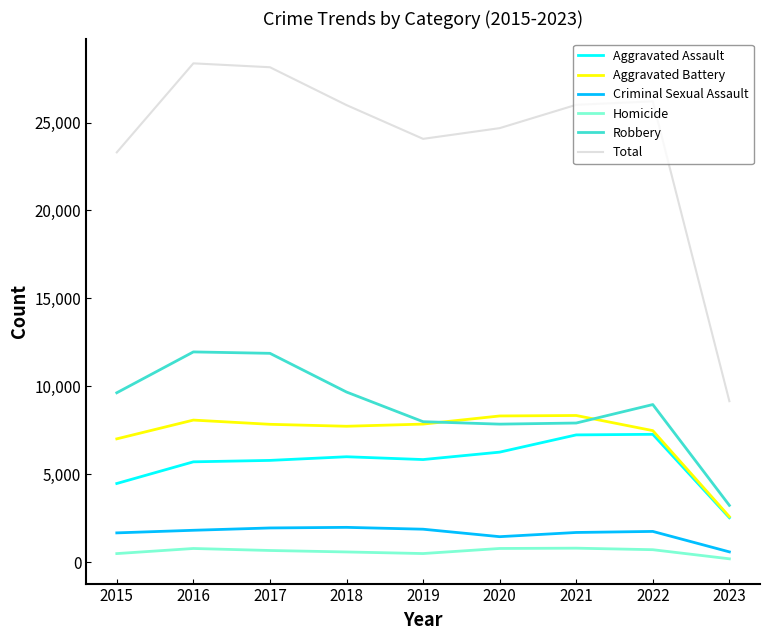

What is the difference between the maximum and minimum values in the Homicide series?

605